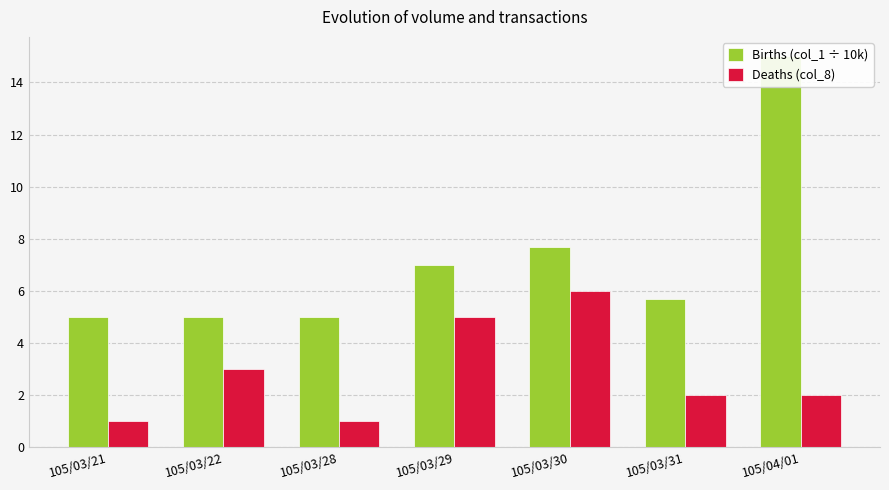

Which series has the largest total across all categories?

Births (col_1 ÷ 10k)